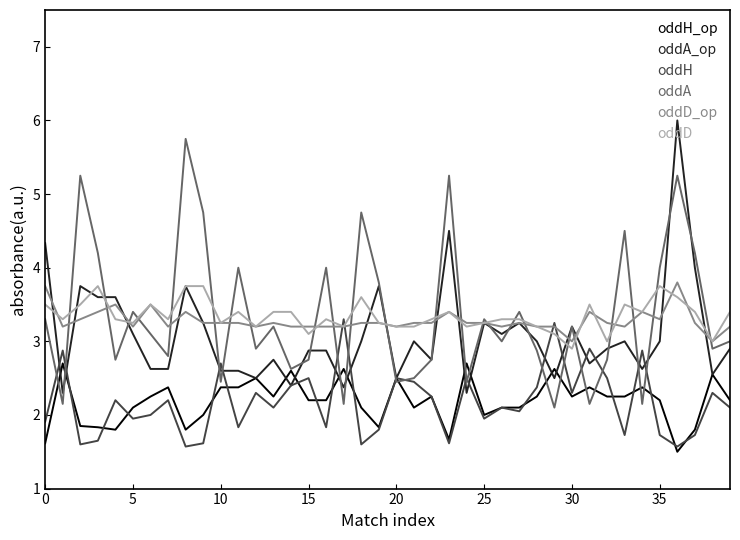

What is the smallest value displayed?

1.5